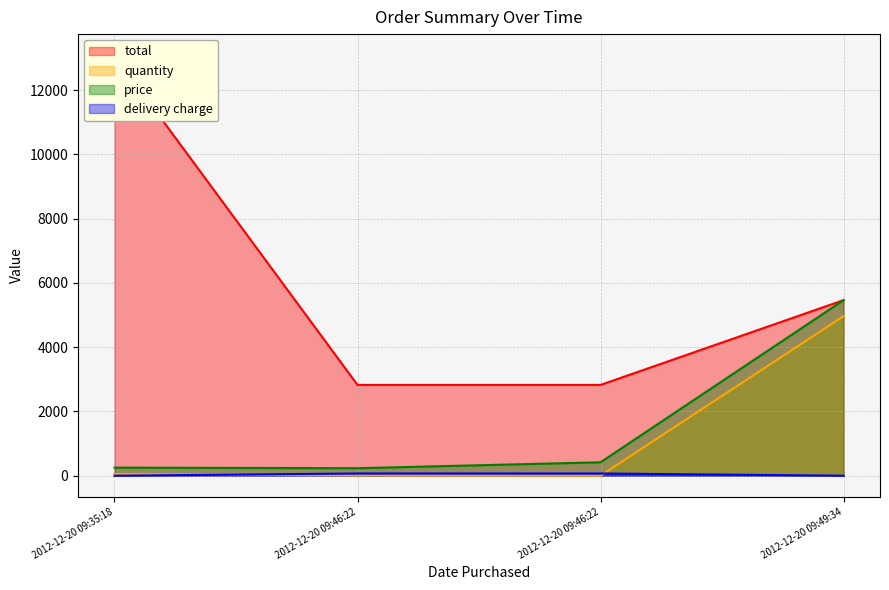

How many values in the price series exceed 418?

1